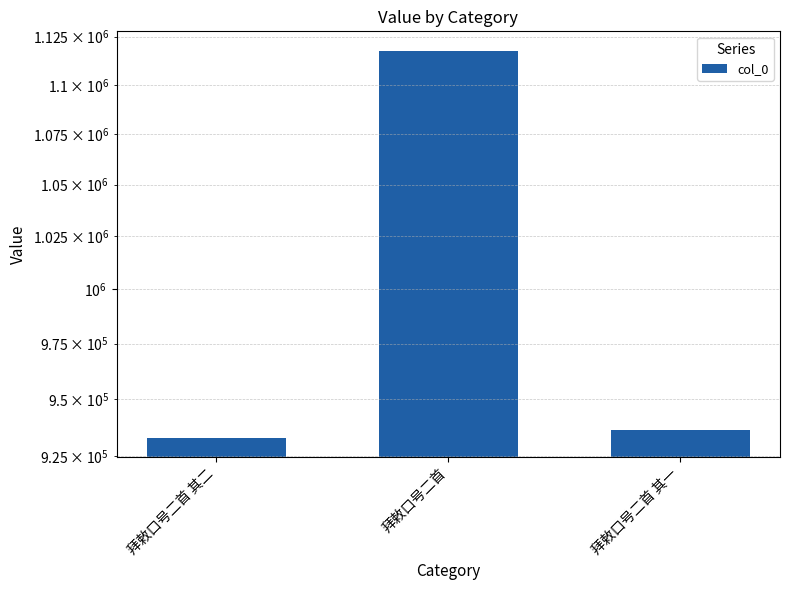

Count the number of values greater than 936286.

1